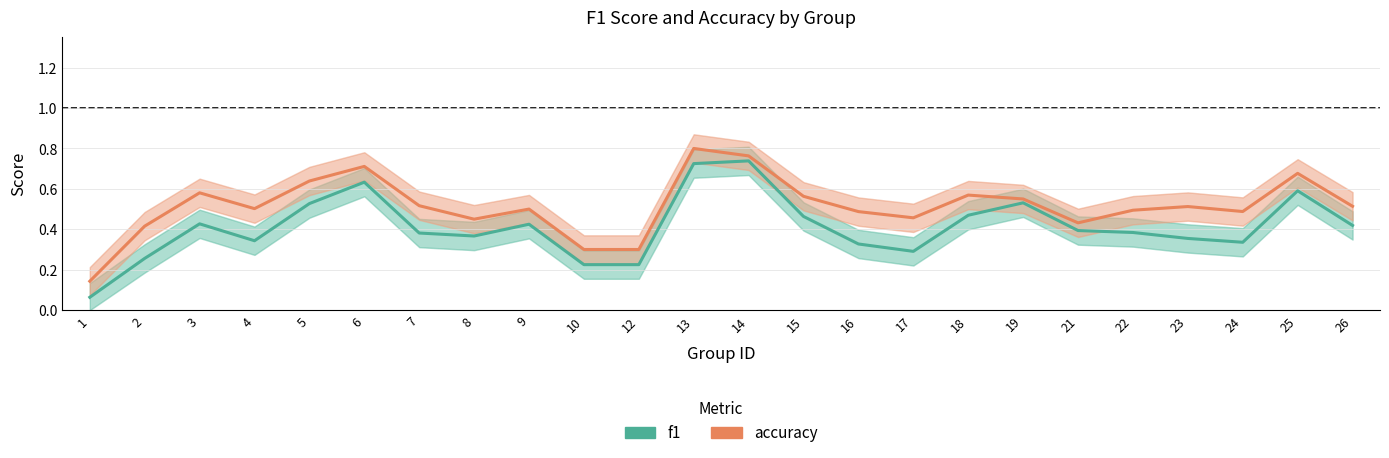

True or false: accuracy and f1 intersect in this chart.

False